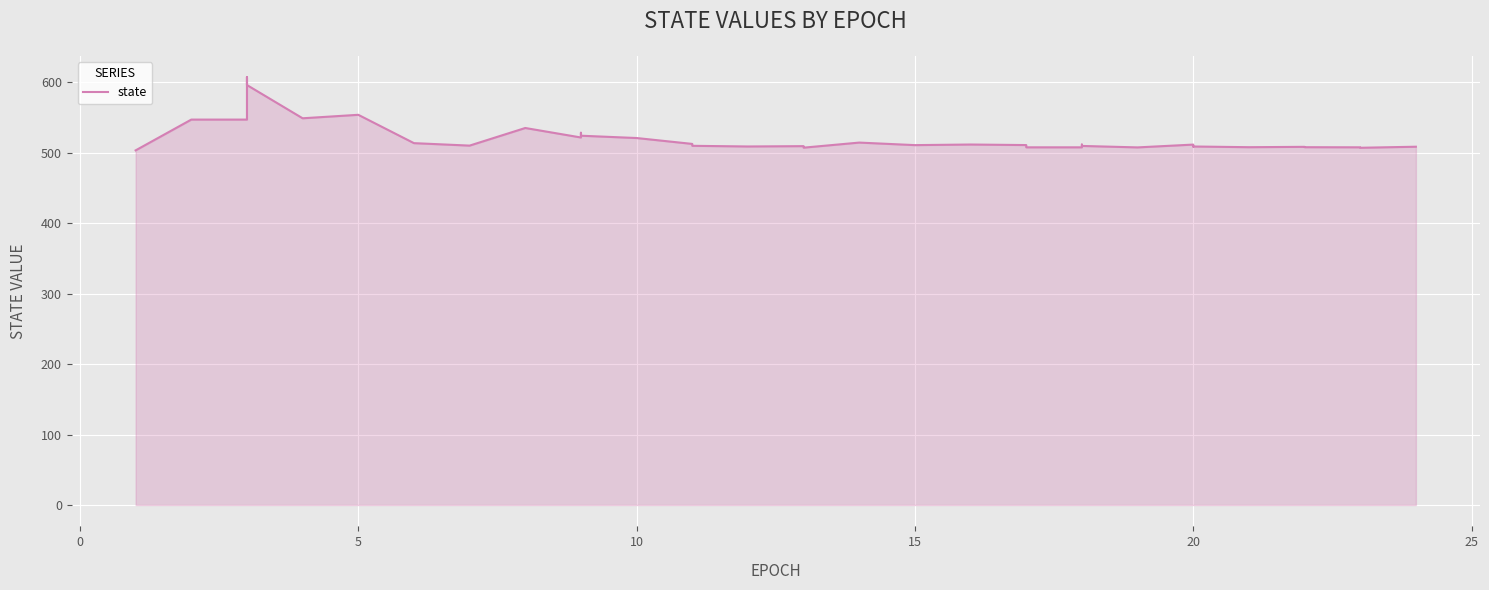

Is it true that the value at 8 is 880.7?

False